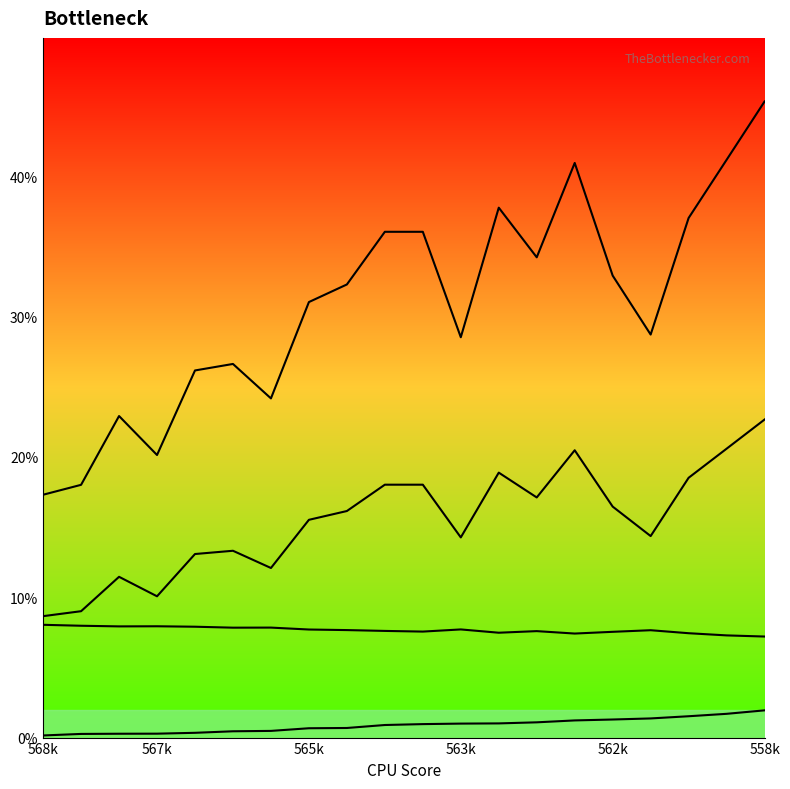

At which label is col_3_line closest to 0?

568k